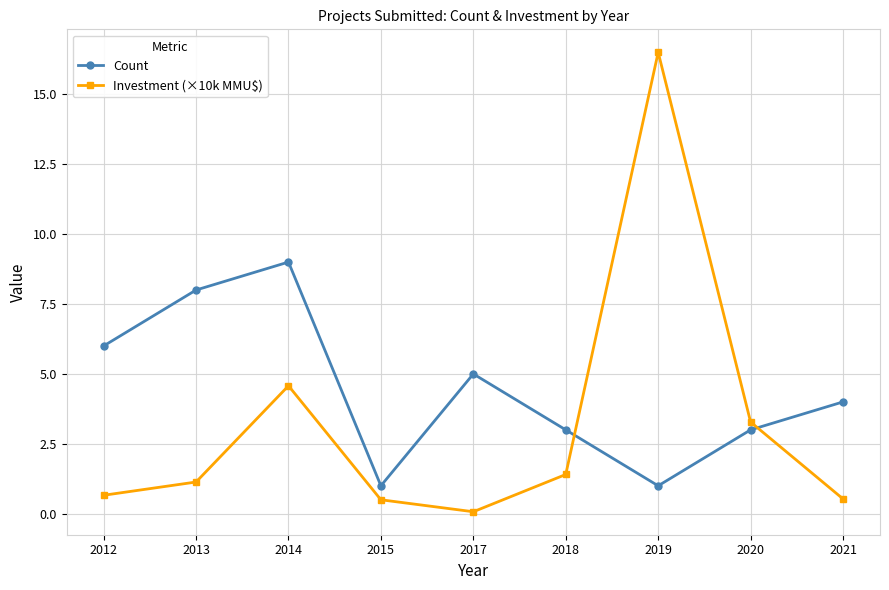

Rank the series by their maximum value, from lowest to highest.

Count, Investment (×10k MMU$)